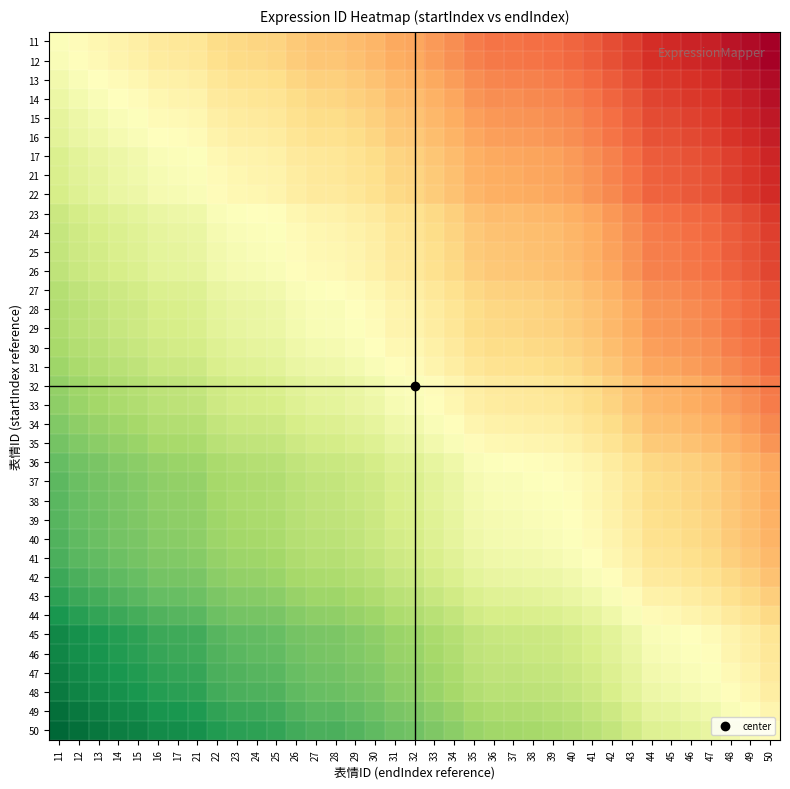

What is the total value across all series at 38?

-1041